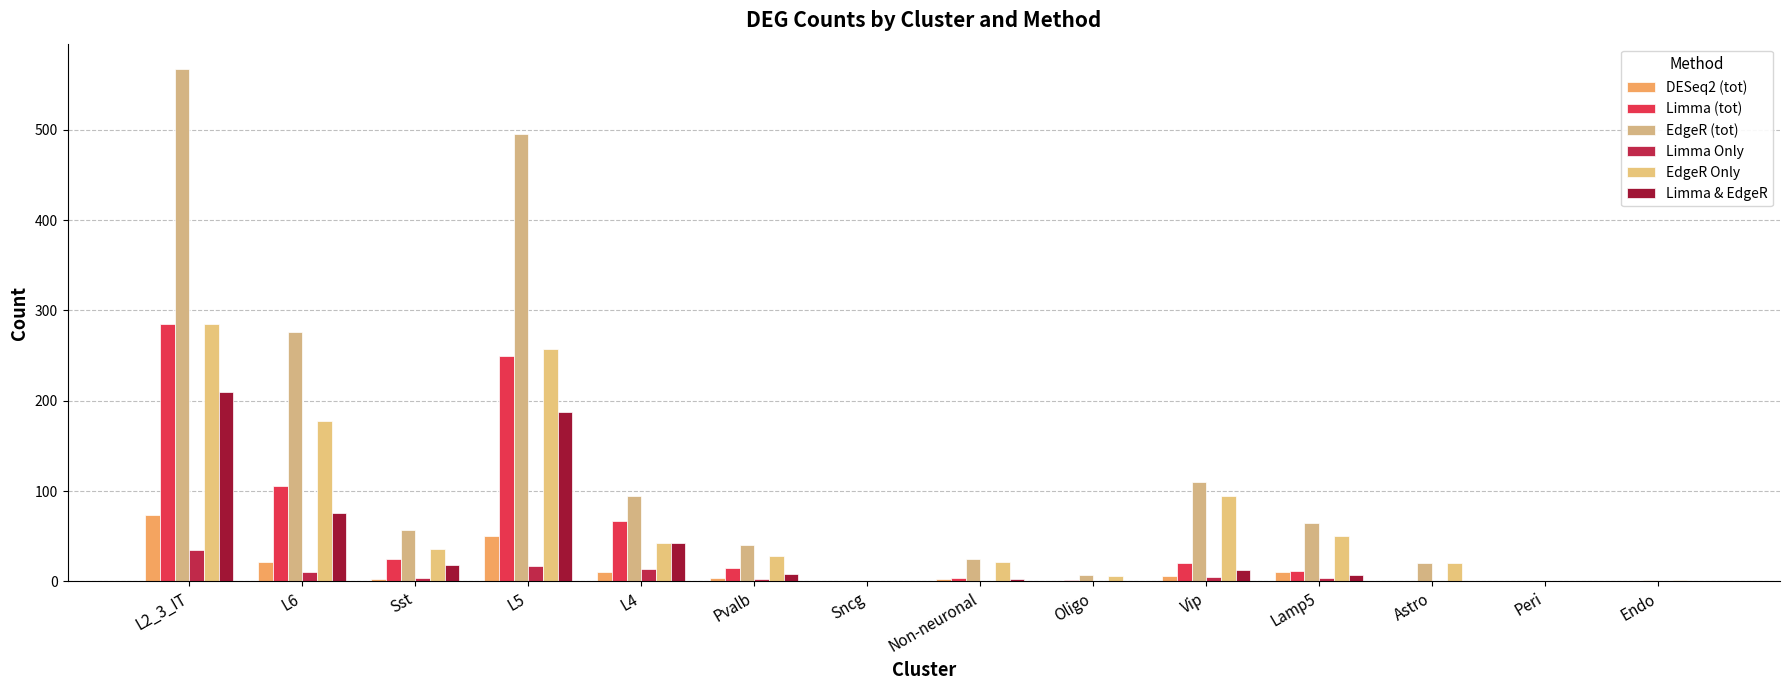

At how many categories does at least one series exceed 171?

3